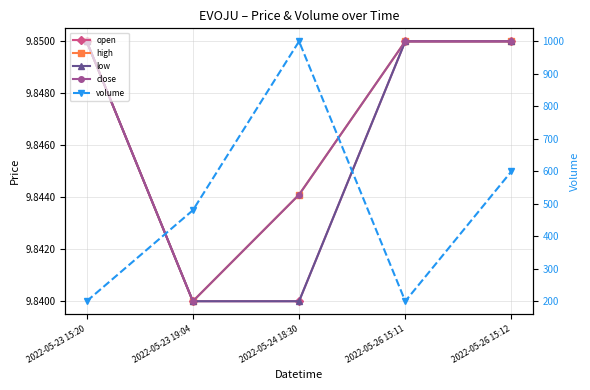

What is the sum of all volume values?

2480.0